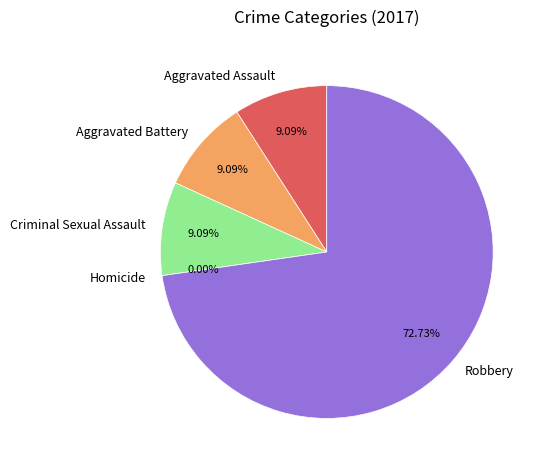

Is the sum of Robbery and Criminal Sexual Assault greater than half?

Yes